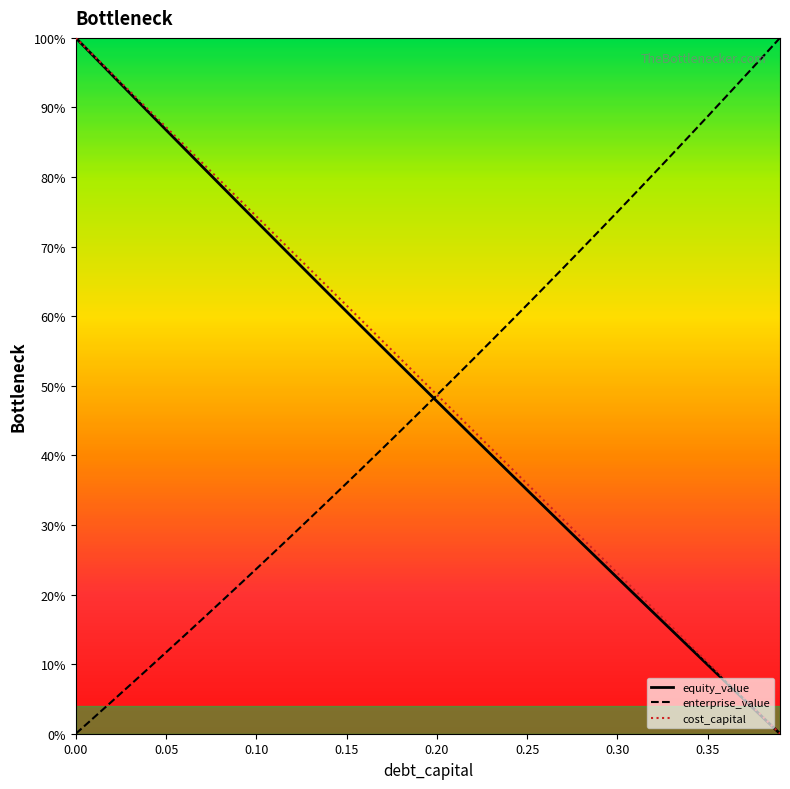

What is the label of the 16th point from the left?

0.15